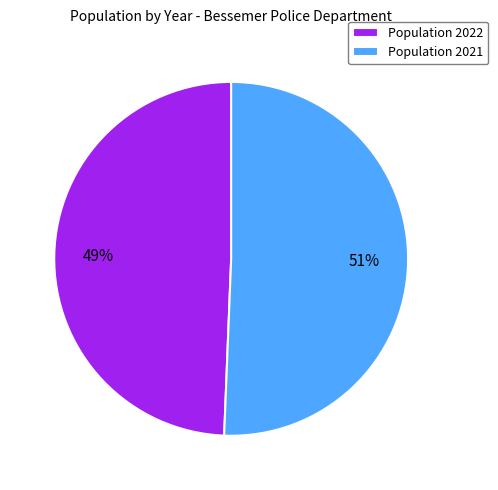

Which slice is the smallest?

Population 2022